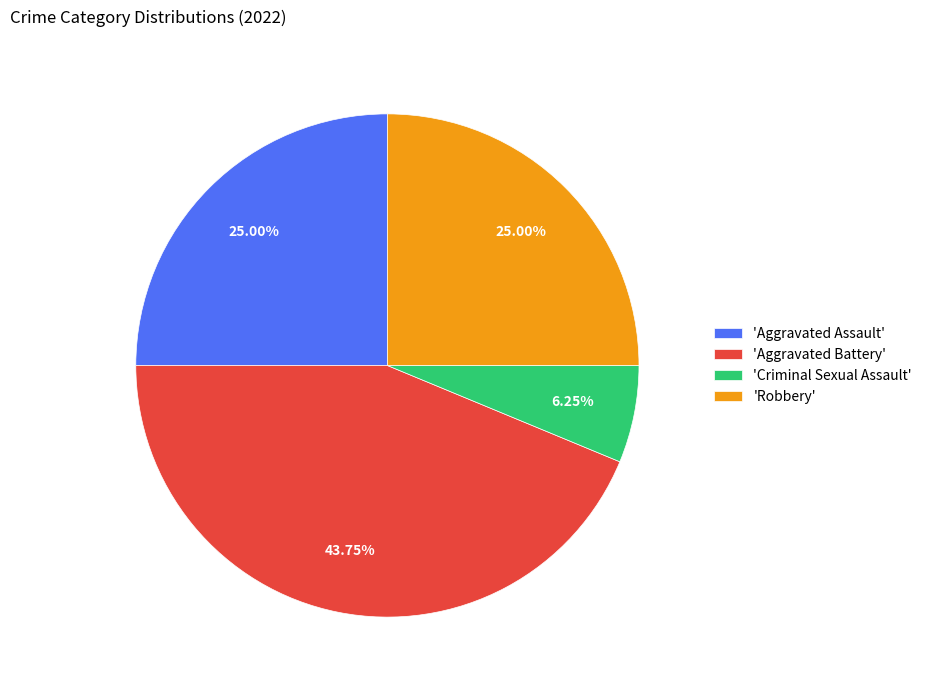

Is there a majority slice in this chart?

No